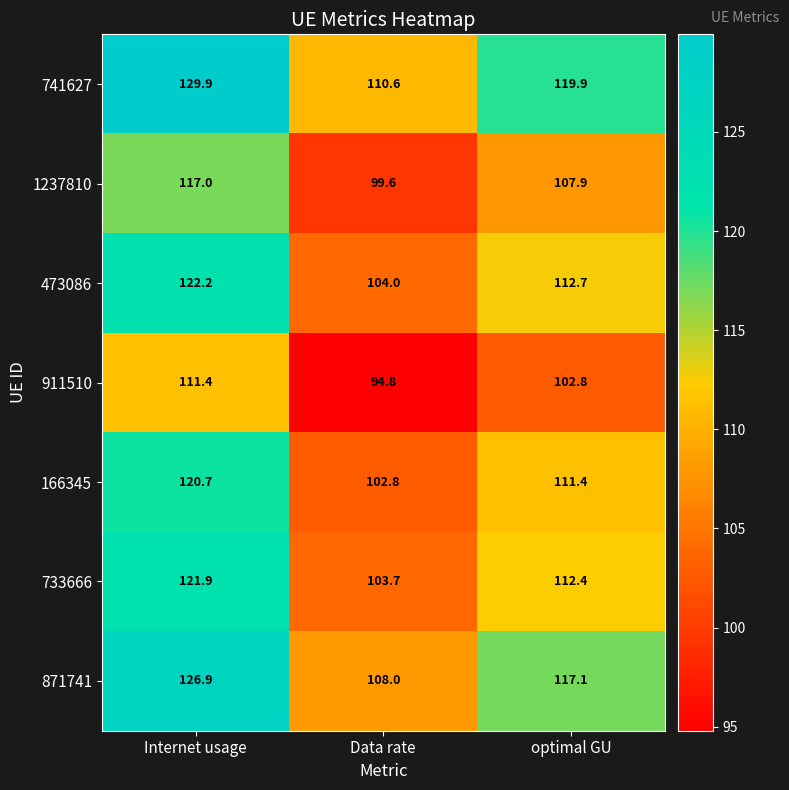

Between Internet usage and Data rate, which series saw the biggest shift?

741627